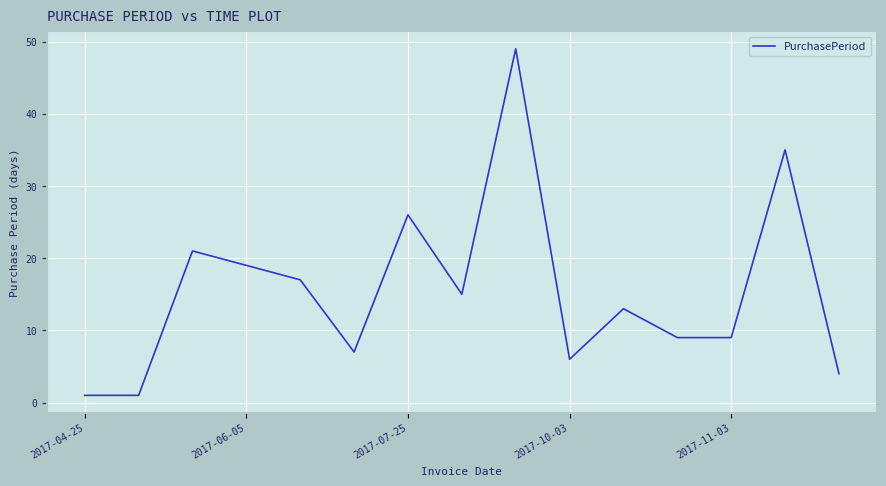

Reading left to right, extract all data points from this chart.

1	1	21	19	17	7	26	15	49	6	13	9	9	35	4